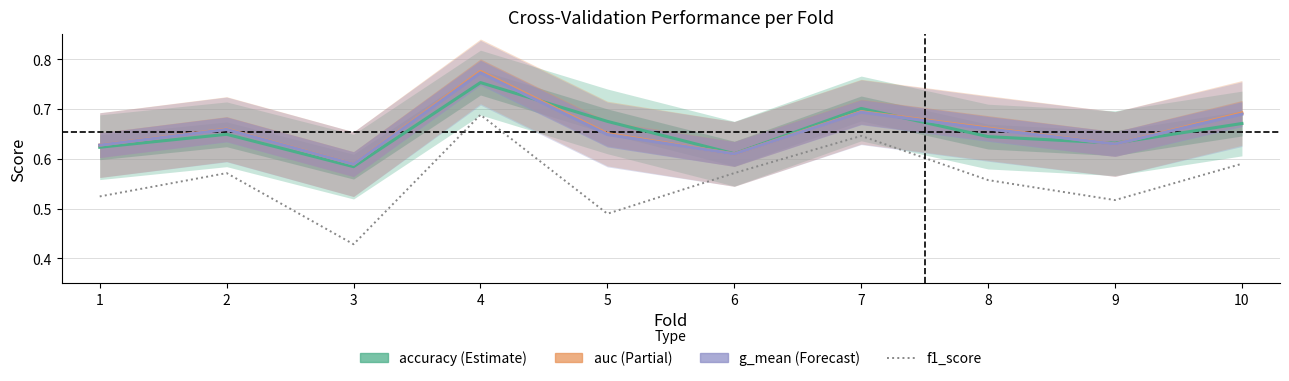

The g_mean series shows 0.9 at 3. True or false?

False